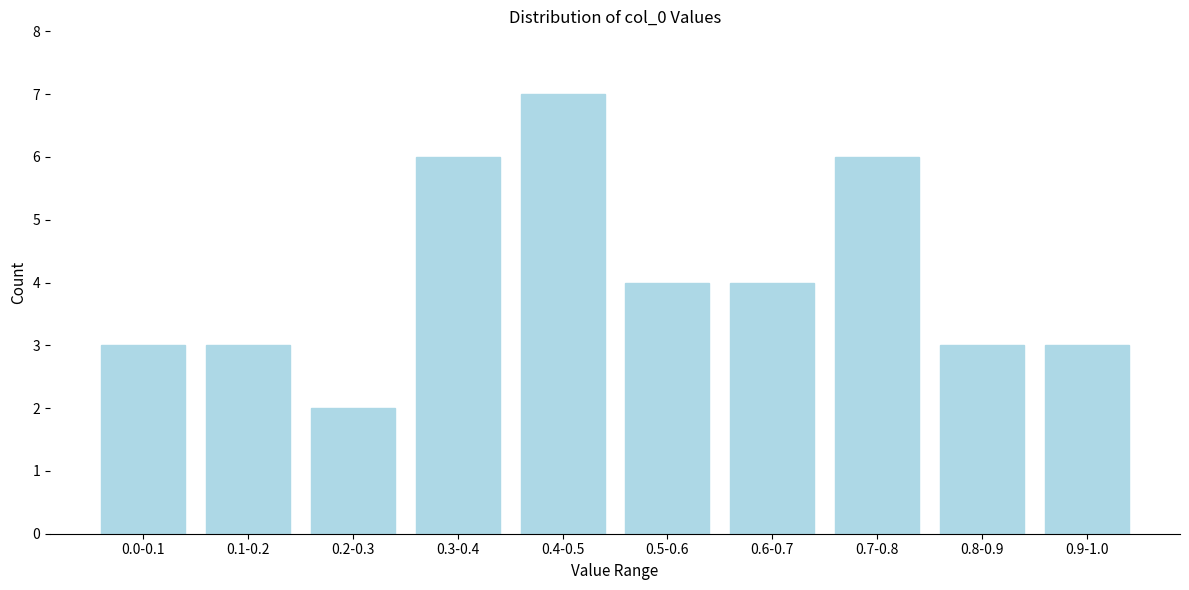

Reading left to right, extract all data points from this chart.

3	3	2	6	7	4	4	6	3	3